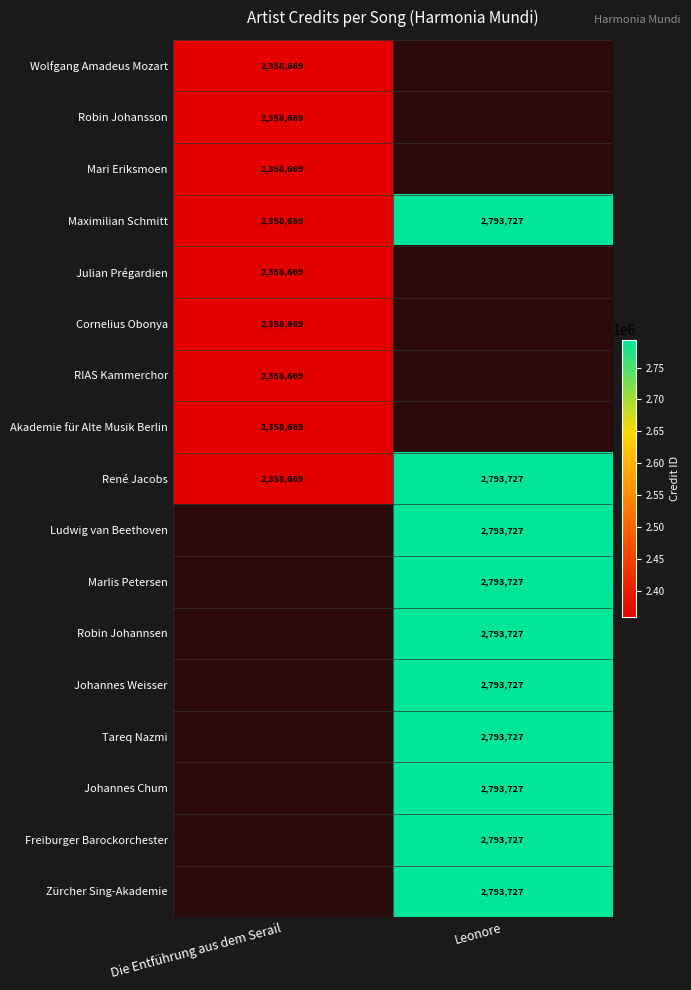

The value of Robin Johannsen at Leonore is 2793727. True or false?

True